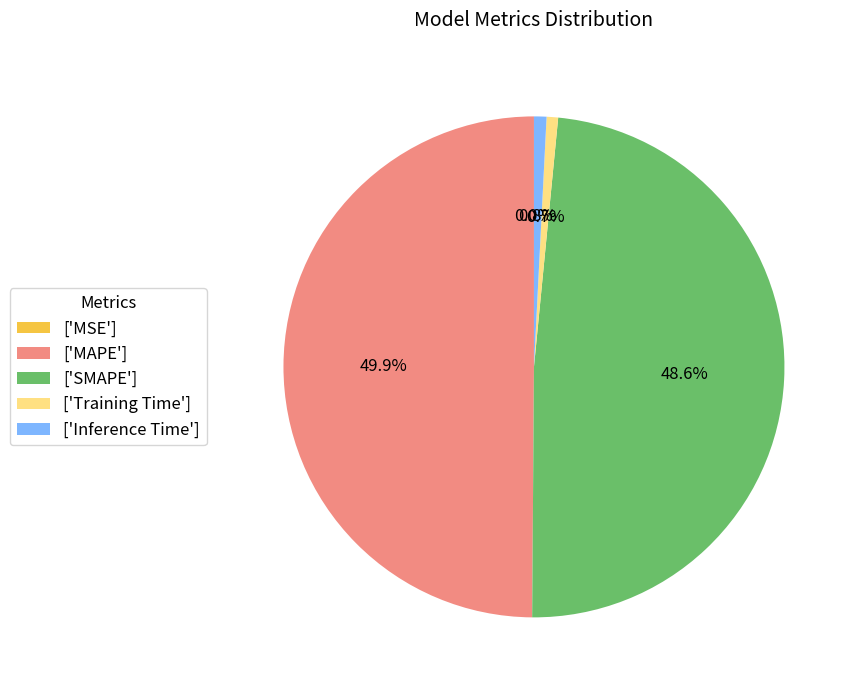

Is ['Inference Time'] the majority of the pie?

No